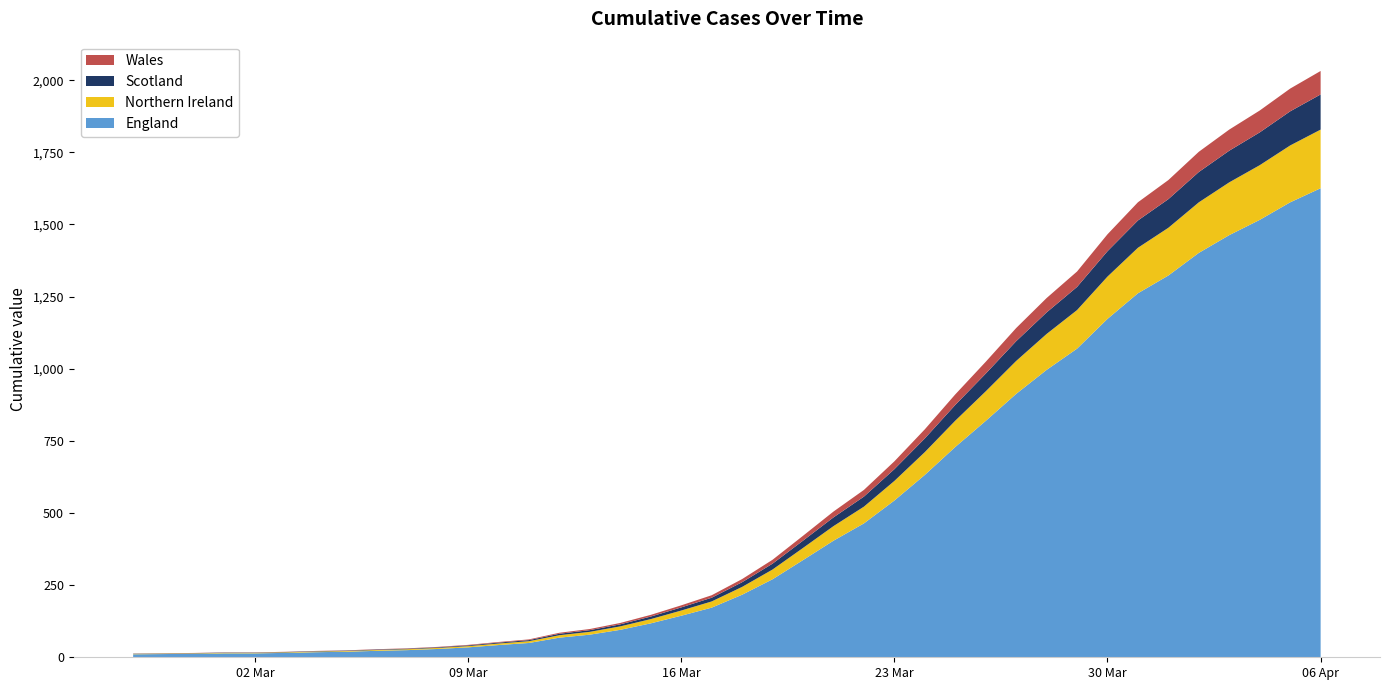

Reading left to right, list all the values displayed in this chart.

13	14	15	17	17	19	22	24	28	31	36	43	53	62	85	98	119	147	180	215	271	338	421	505	580	679	790	911	1024	1141	1245	1337	1466	1577	1654	1752	1829	1895	1971	2032